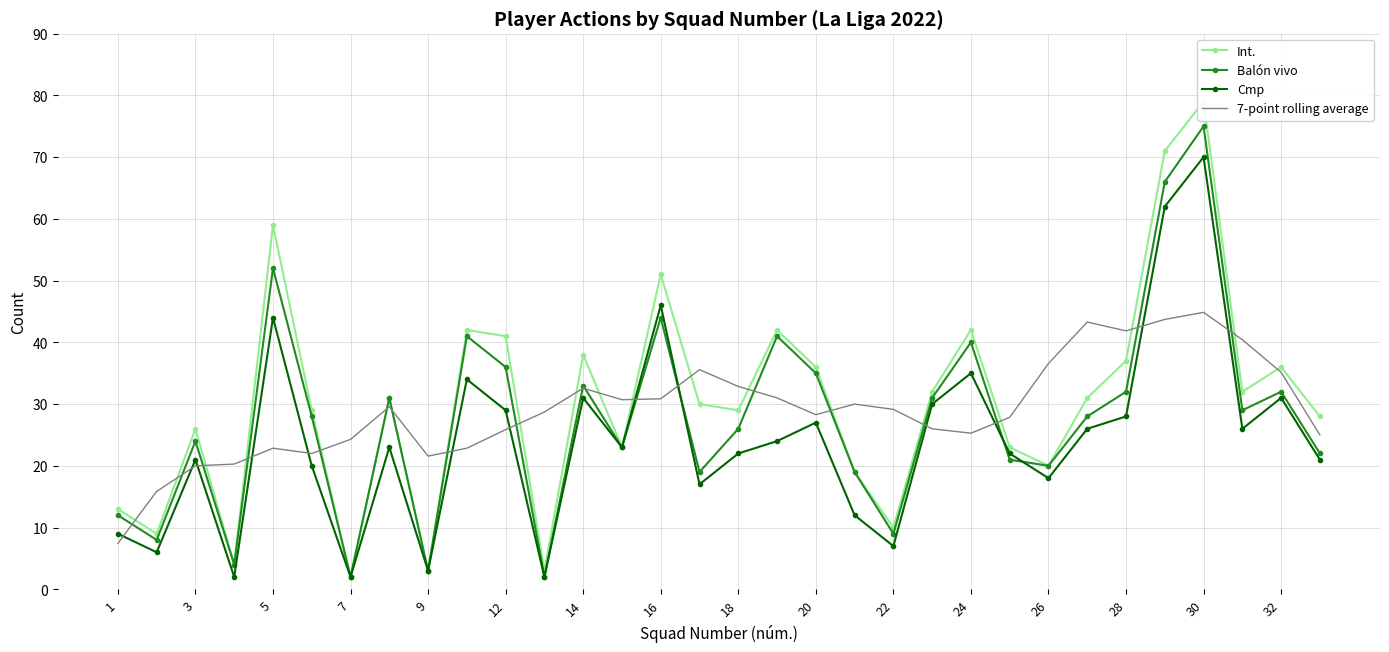

True or false: Balón vivo has a value of 14.2 at 18.

False